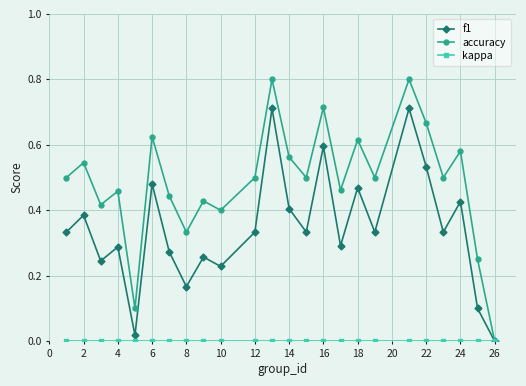

How many lines are shown in the chart?

3